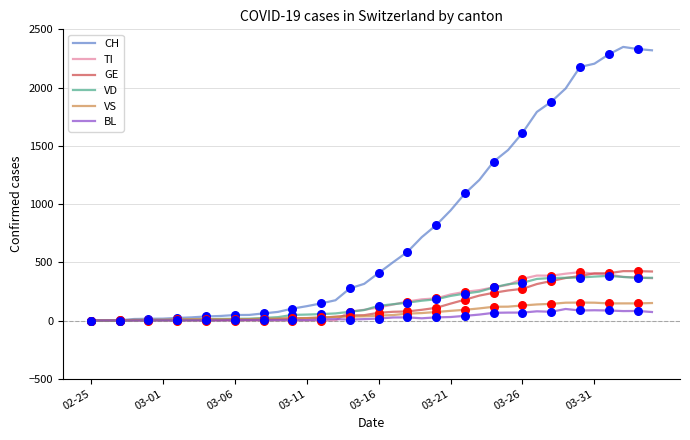

Which series has the largest range (max minus min)?

CH